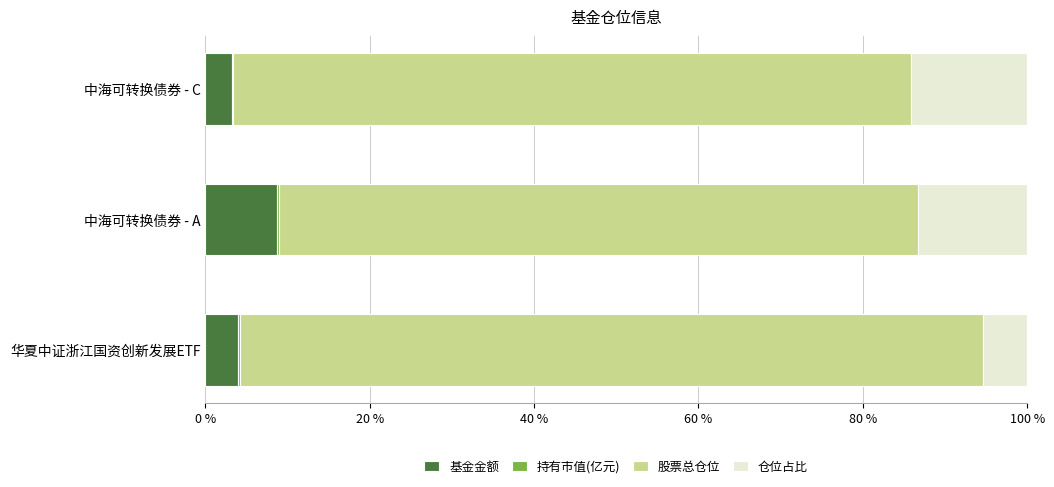

What is the highest value of the 基金金额 series?

8.7